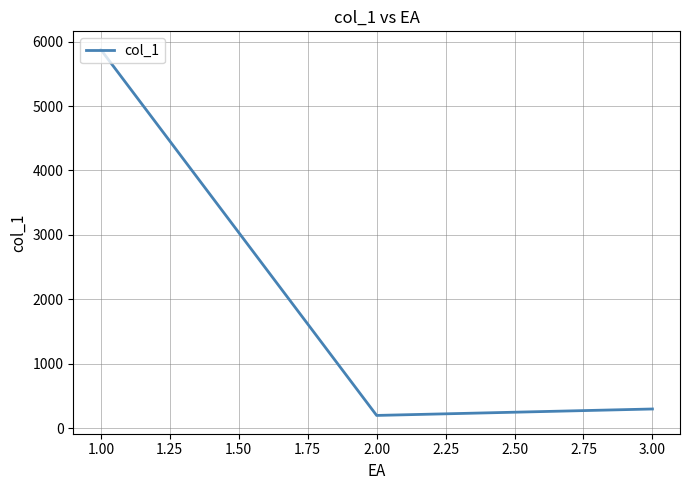

What is the ratio of the value at 2.00 to the value at 3.00?

0.7